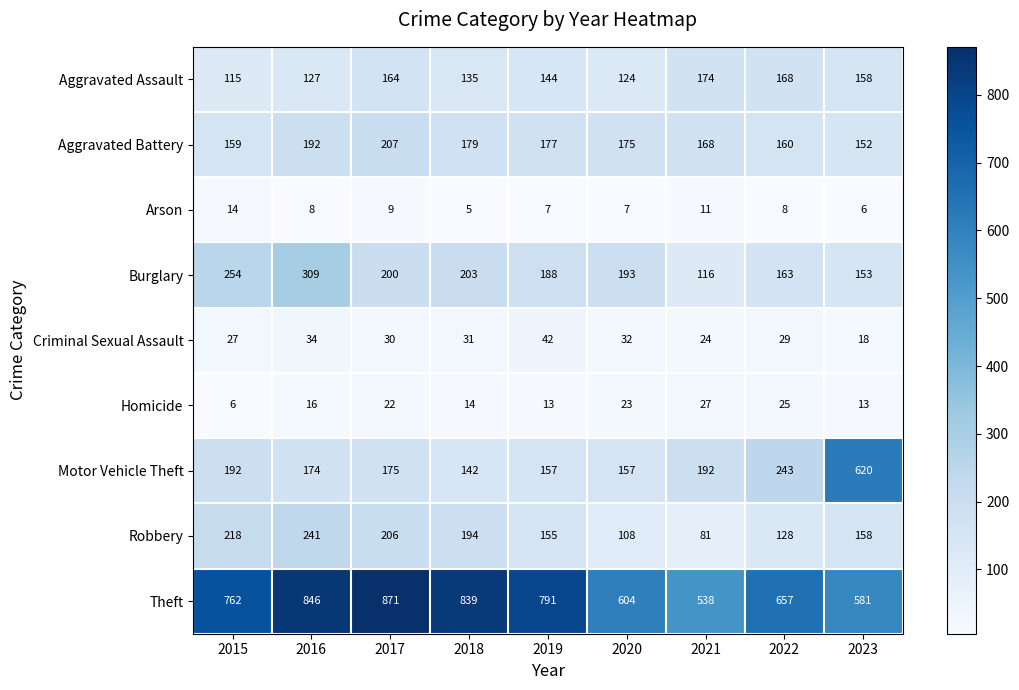

How many distinct data groups are displayed?

9